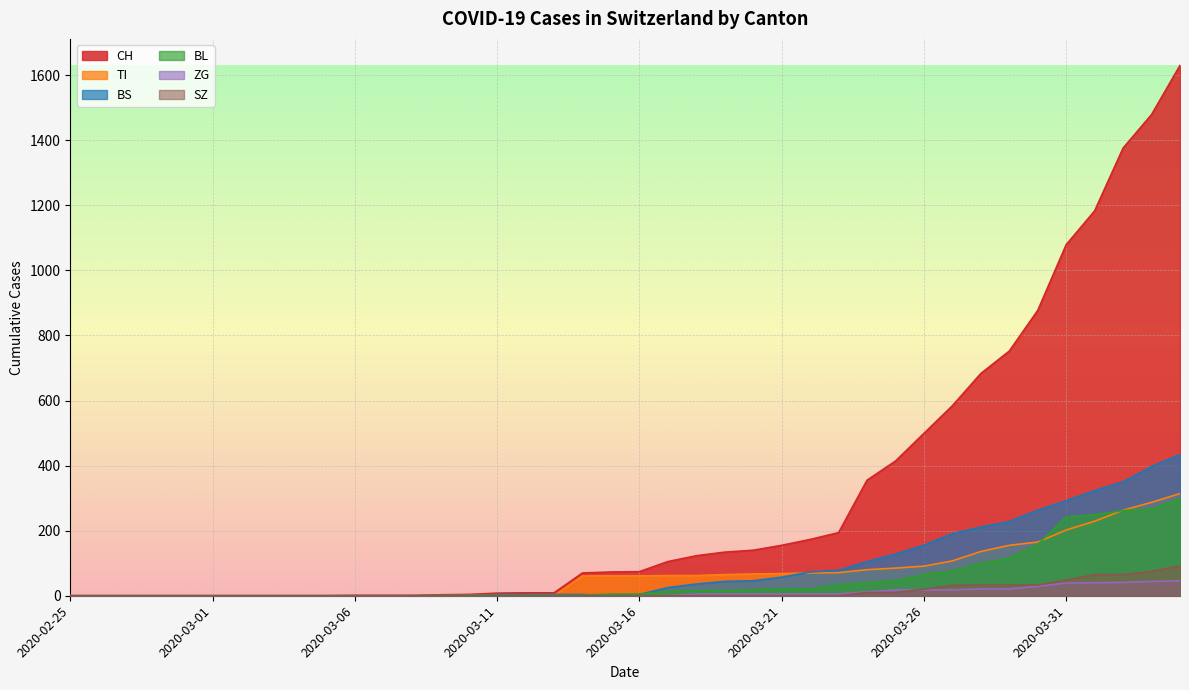

How many lines are shown in the chart?

6